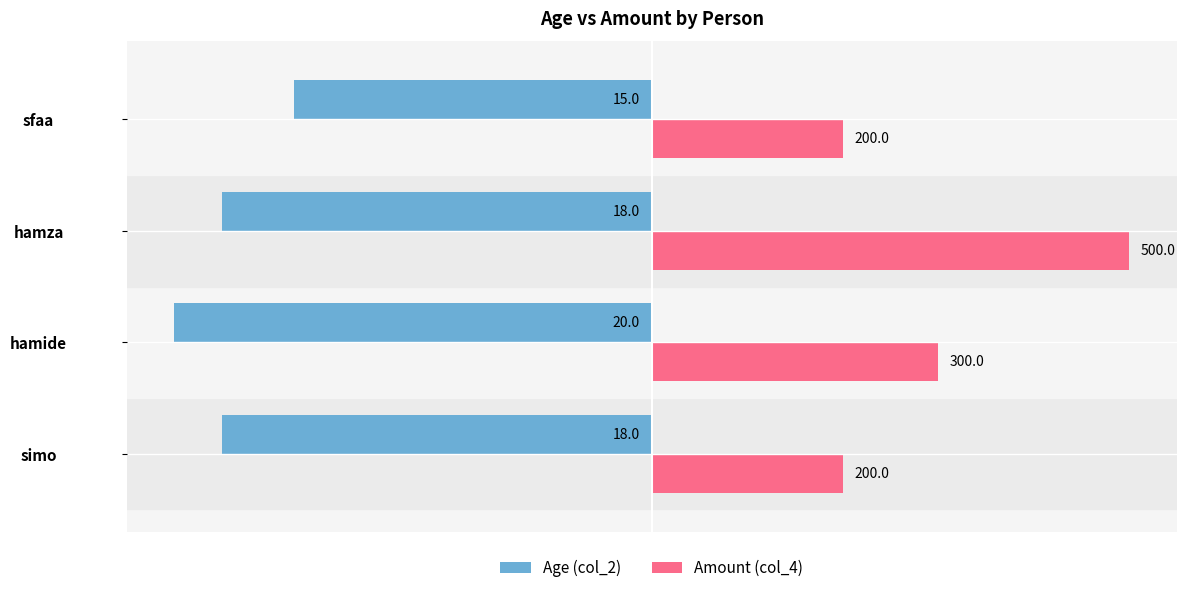

What are all the series names shown in the legend?

Age (col_2), Amount (col_4)